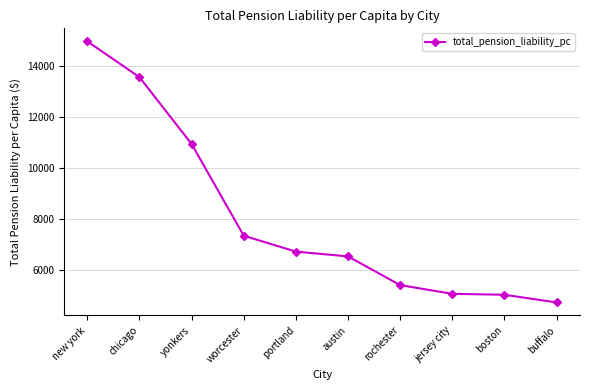

How many lines are shown in the chart?

1